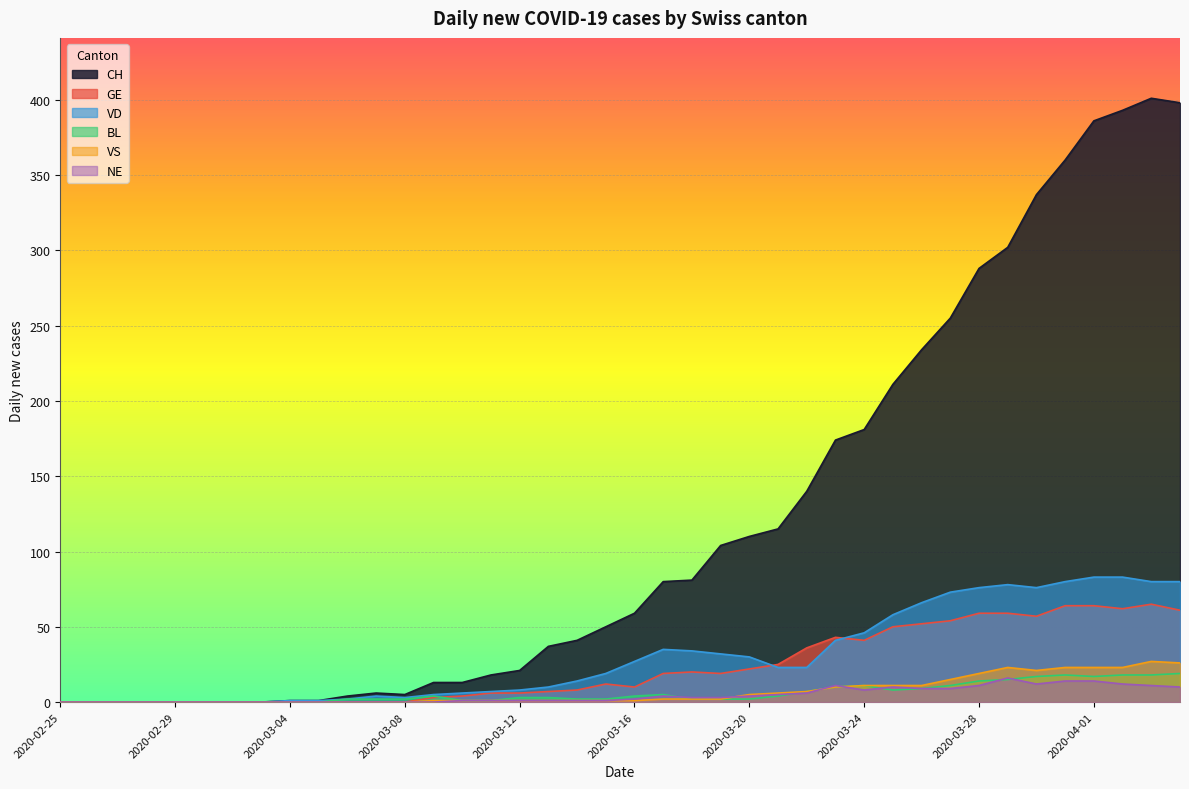

Which series changed the most between 2020-03-02 and 2020-03-21?

CH